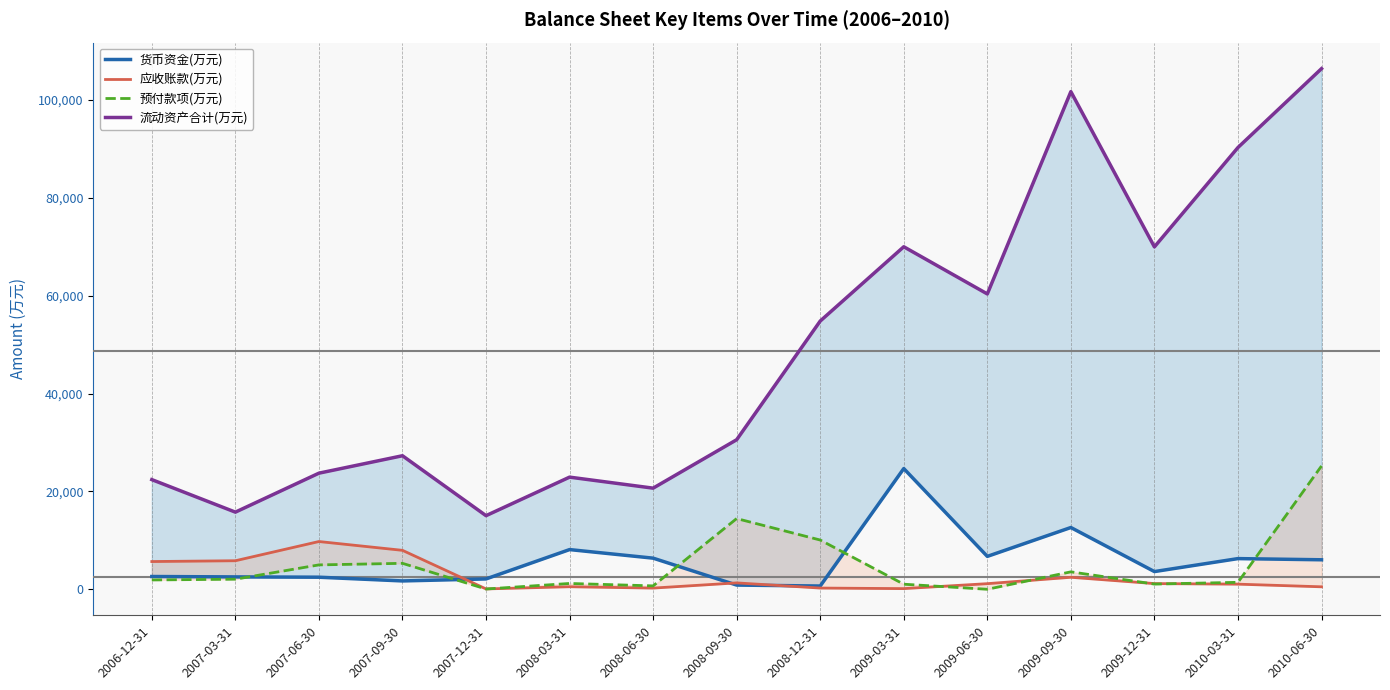

At how many categories does at least one series exceed 89995?

3